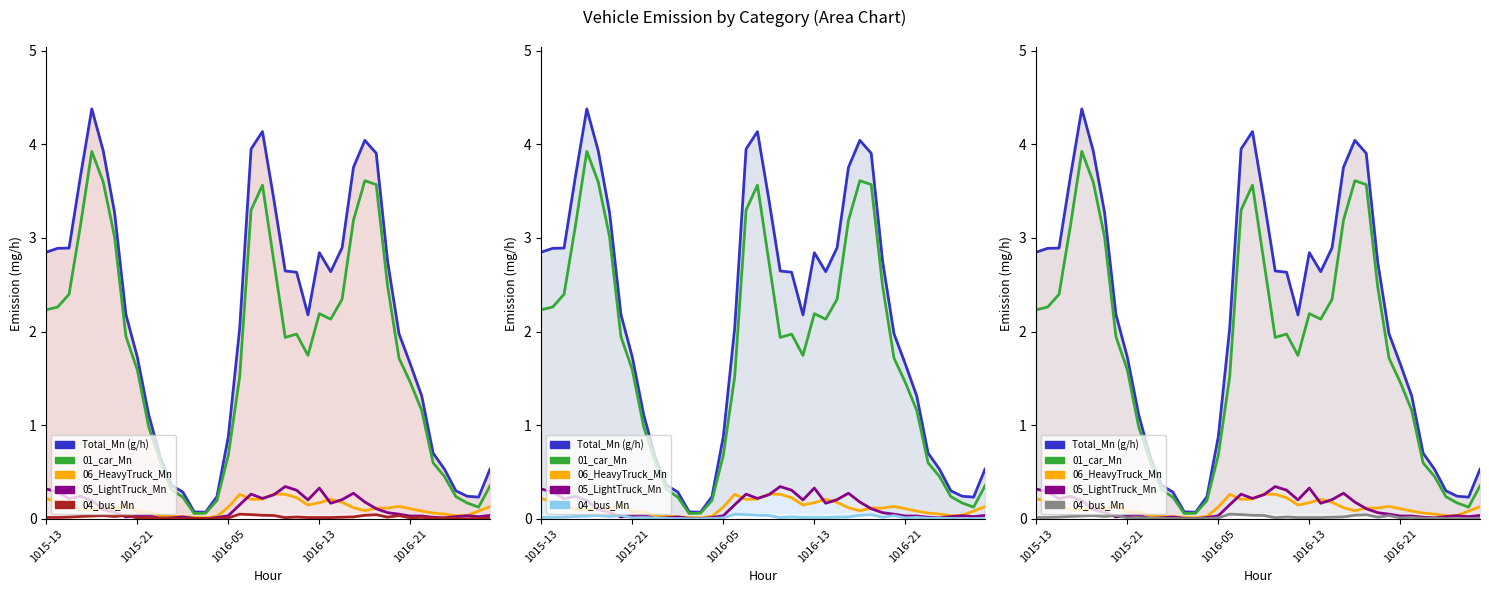

True or false: 04_bus_Mn has more than 2 points higher than both neighbors.

True